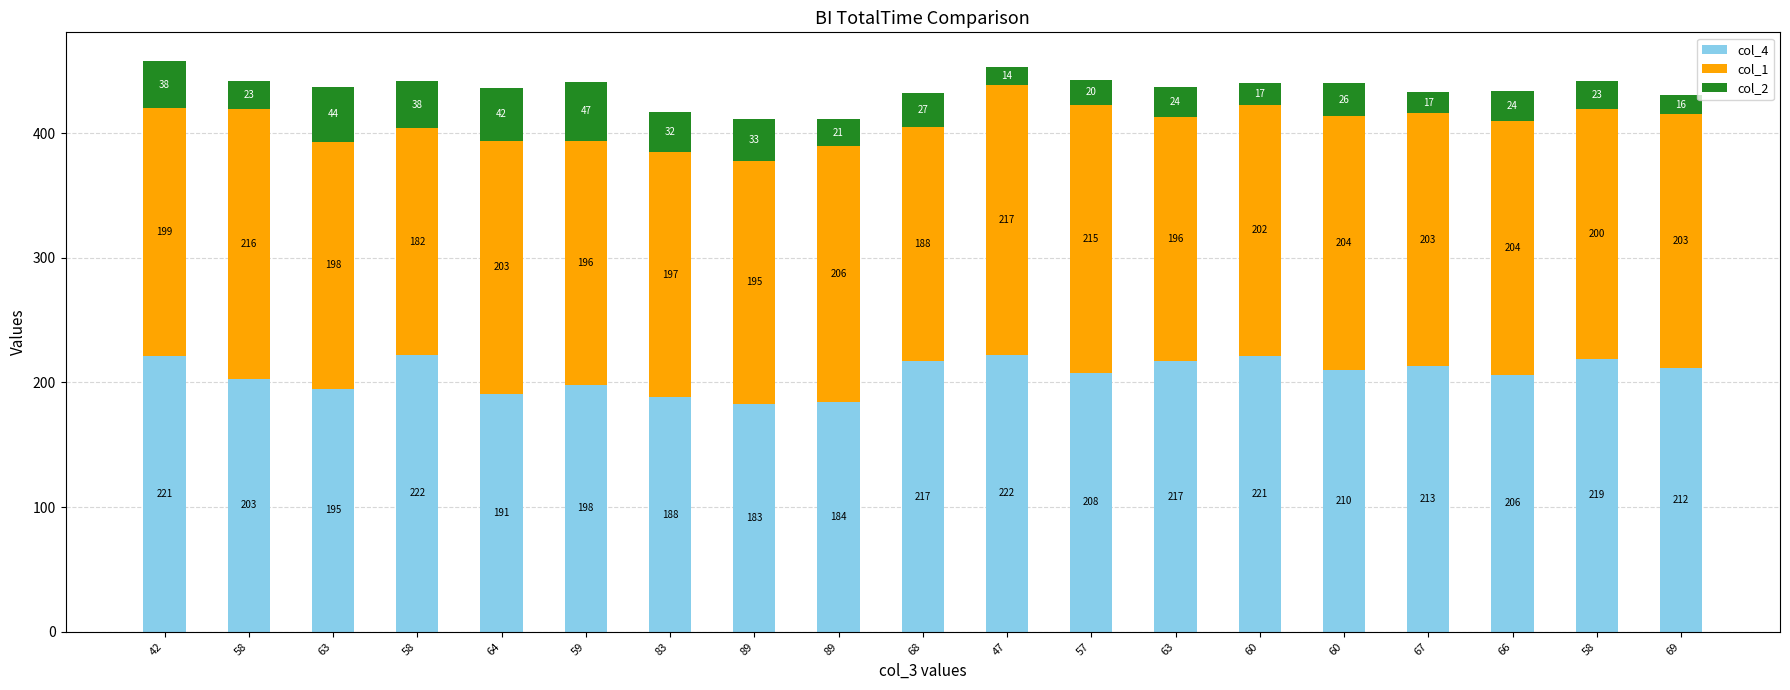

Which series has the largest range (max minus min)?

col_4